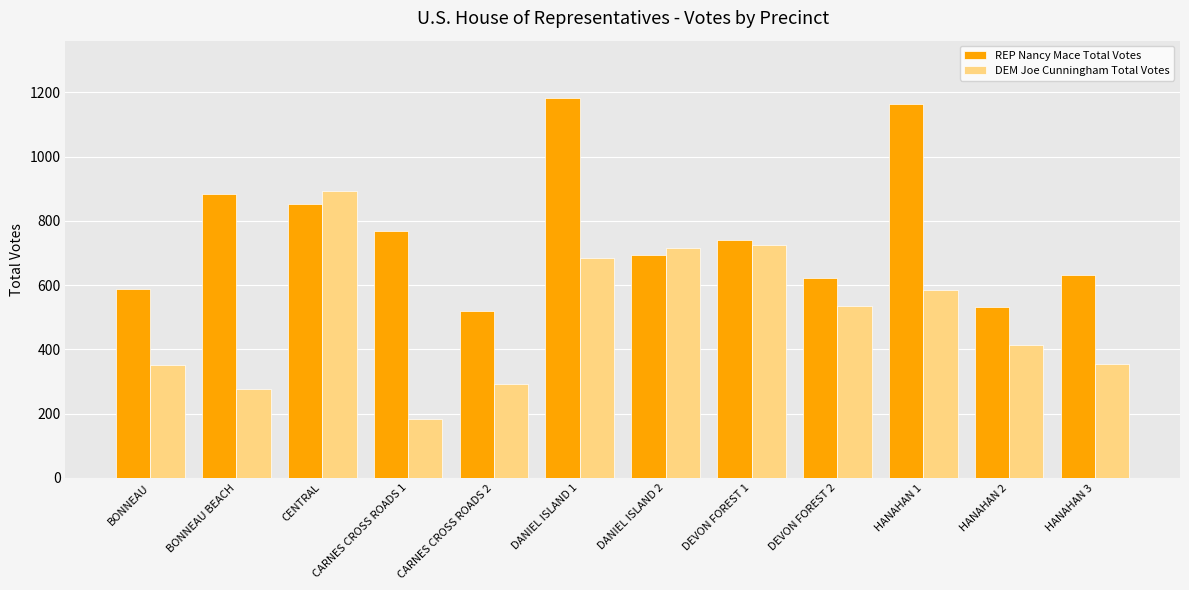

How many groups of bars are there?

12